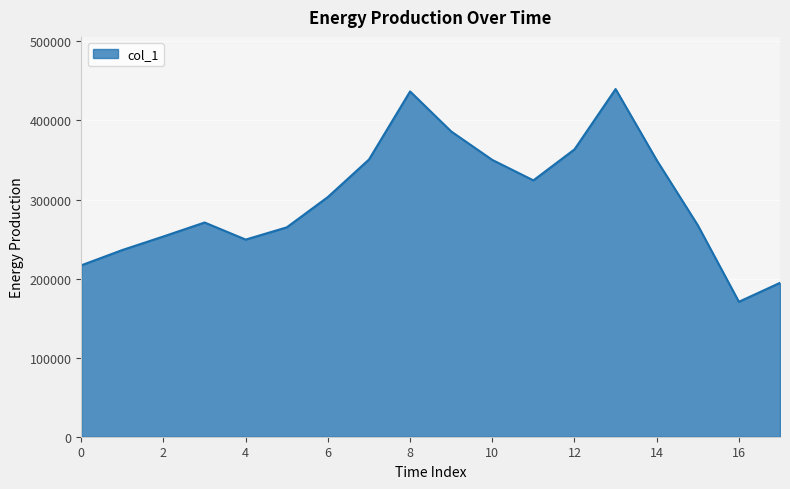

What is the difference between the maximum and minimum values?

269078